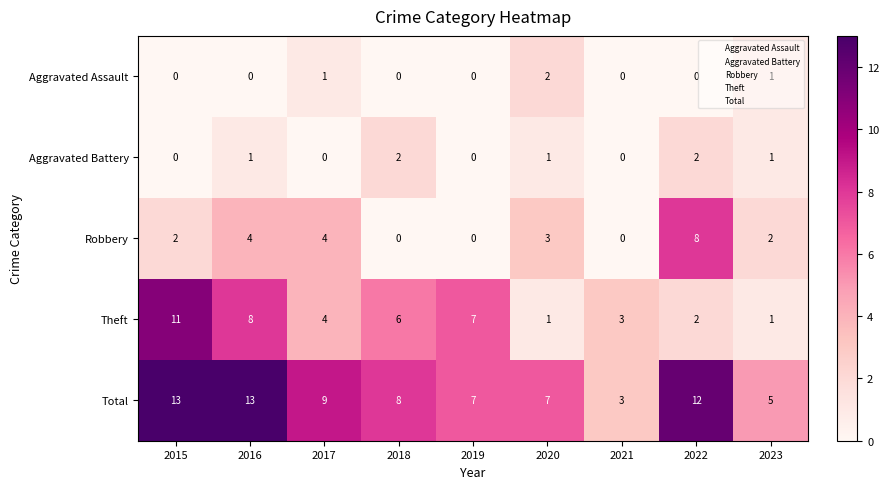

What is the maximum value shown in the chart?

13